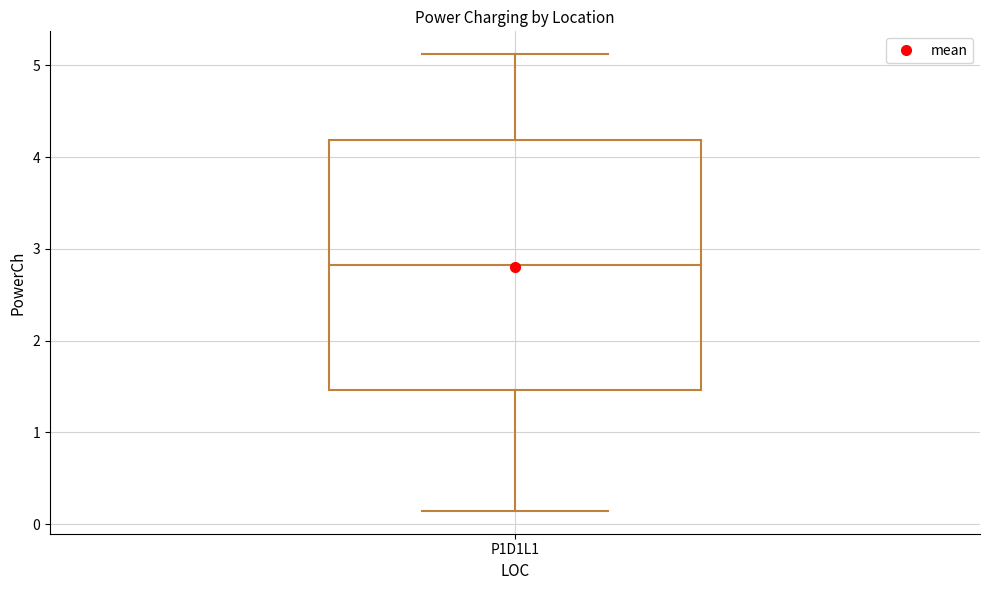

Read this box plot against the y-axis: the position of the median line, the range covered by the box, and the ends of both whiskers. The values are not printed on the chart, so give them approximately, as read against the axis.

median 2.8, box 1.5 to 4.2, whiskers 0.1 to 5.1